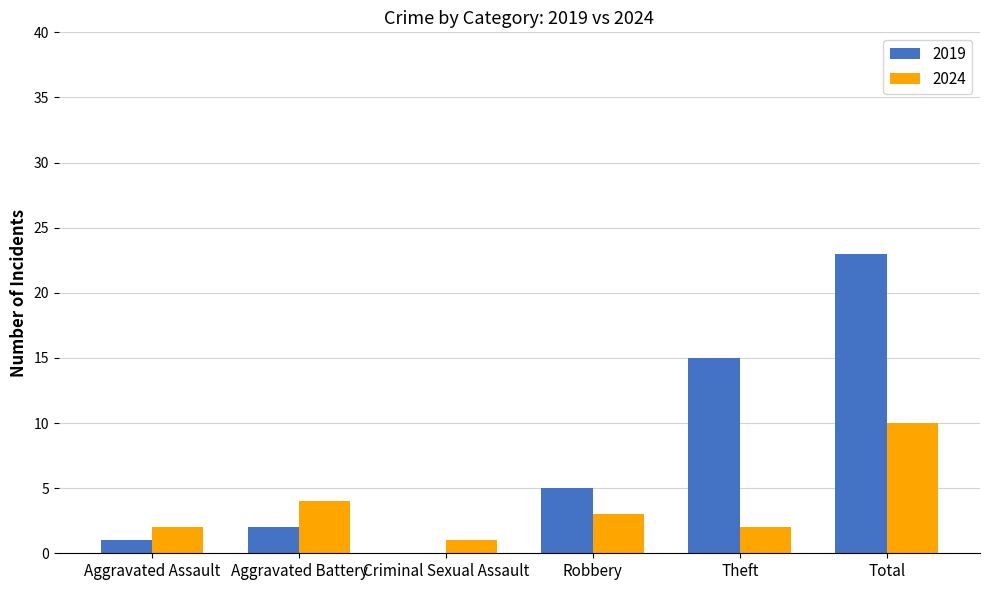

What value does the 2024 series have at Aggravated Assault?

2